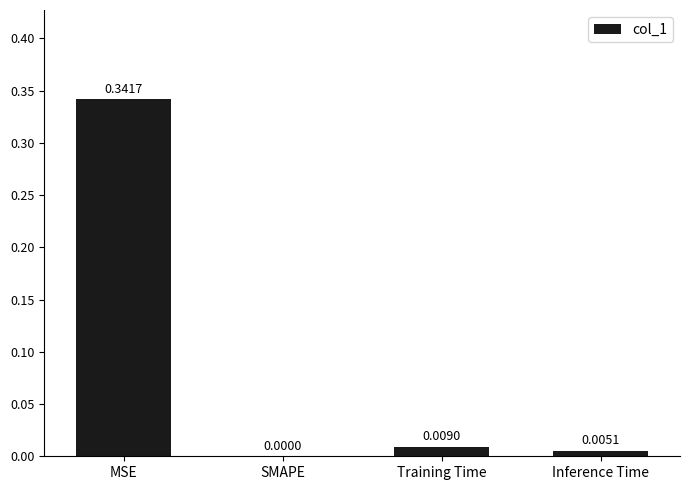

Which has a higher value, MSE or Inference Time?

MSE